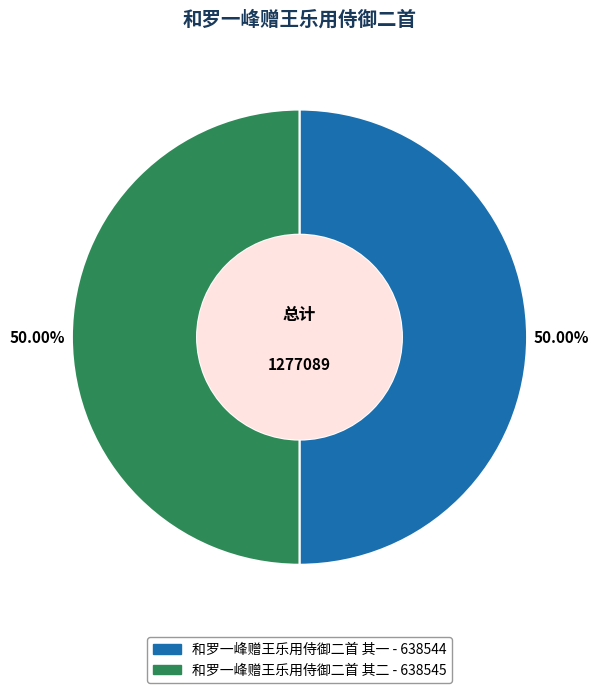

What percentage do 和罗一峰赠王乐用侍御二首 其二 and 和罗一峰赠王乐用侍御二首 其一 together represent?

100.0%